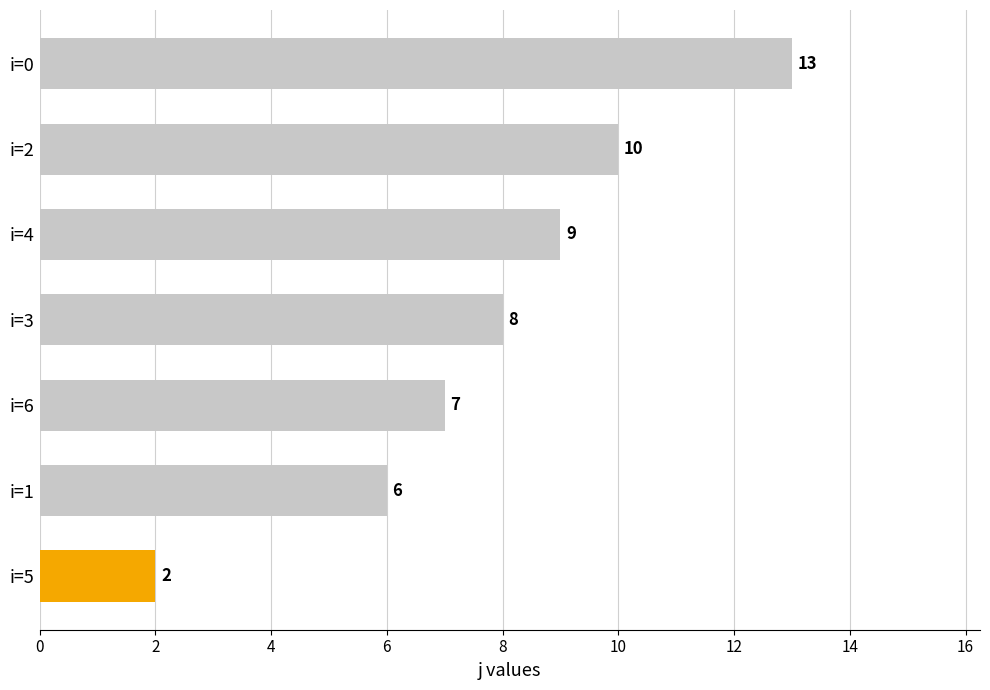

What is the label of the 4th bar from the bottom?

i=3